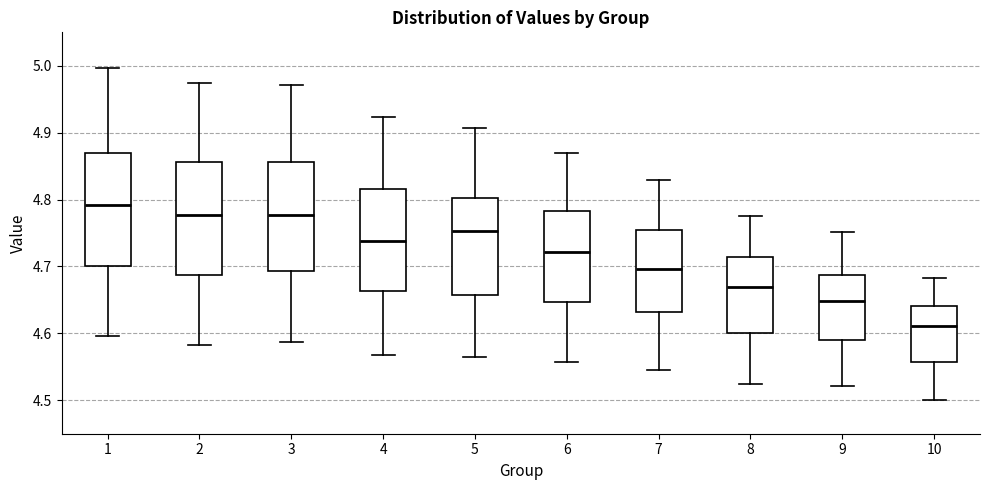

Reading left to right, read every box against the y-axis: the position of its median line, the range the box covers, and the ends of its whiskers. The values are not printed on the chart, so give them approximately, as read against the axis.

1: median 4.79, box 4.70 to 4.87, whiskers 4.60 to 5.00
2: median 4.78, box 4.69 to 4.86, whiskers 4.58 to 4.97
3: median 4.78, box 4.69 to 4.86, whiskers 4.59 to 4.97
4: median 4.74, box 4.66 to 4.82, whiskers 4.57 to 4.92
5: median 4.75, box 4.66 to 4.80, whiskers 4.56 to 4.91
6: median 4.72, box 4.65 to 4.78, whiskers 4.56 to 4.87
7: median 4.70, box 4.63 to 4.75, whiskers 4.55 to 4.83
8: median 4.67, box 4.60 to 4.71, whiskers 4.52 to 4.78
9: median 4.65, box 4.59 to 4.69, whiskers 4.52 to 4.75
10: median 4.61, box 4.56 to 4.64, whiskers 4.50 to 4.68